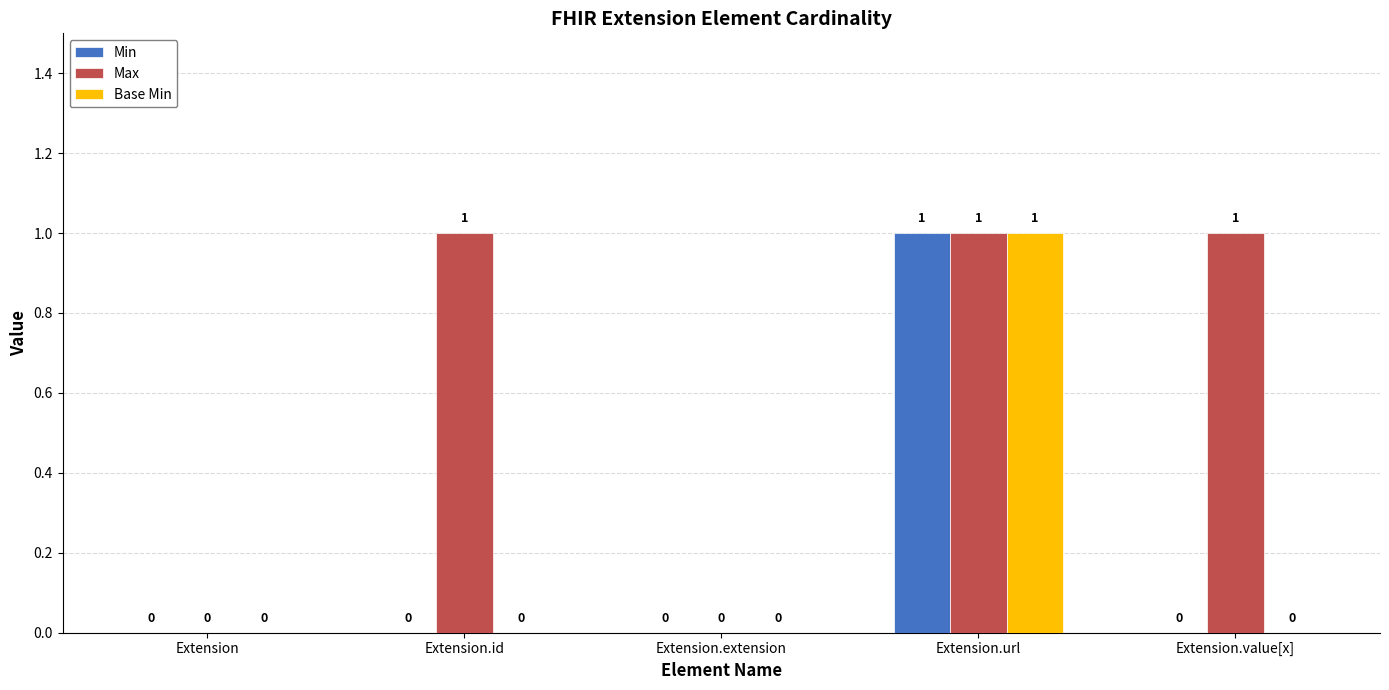

Between Extension and Extension.value[x], which series saw the biggest shift?

Max